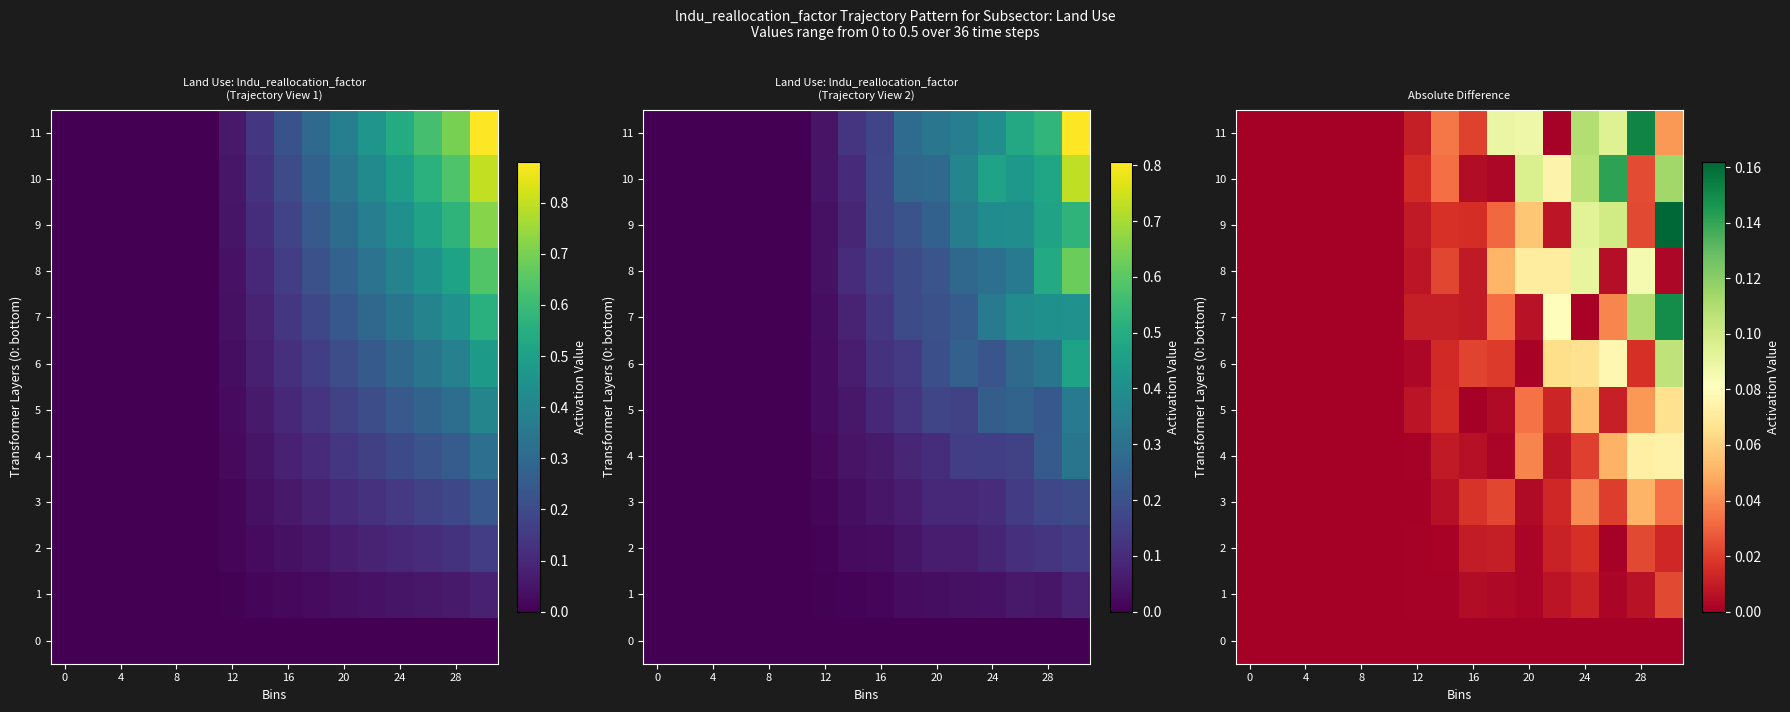

How many distinct data groups are displayed?

12